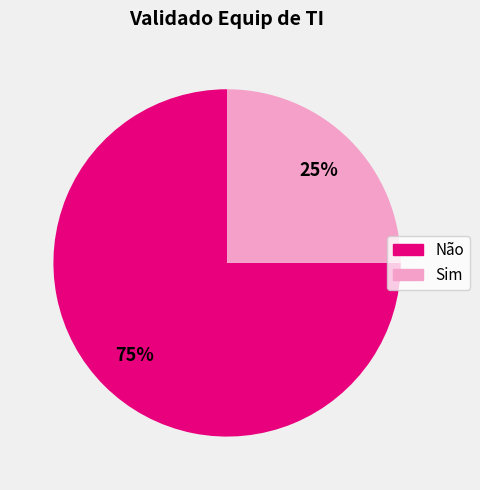

Is the sum of Sim and Não greater than half?

Yes